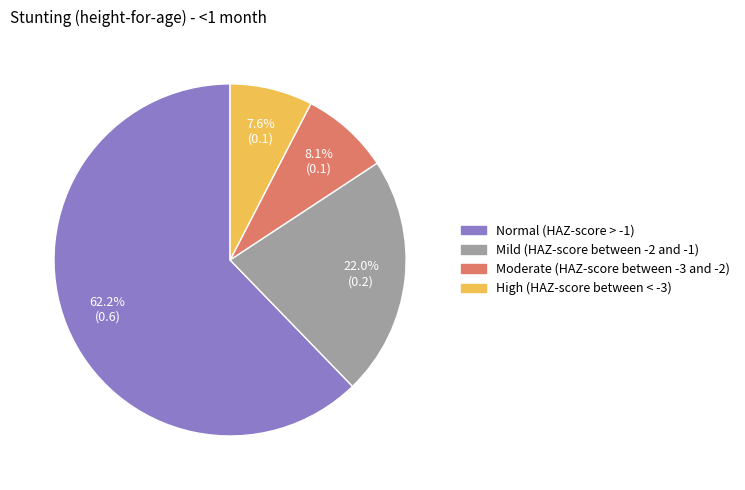

What percentage is the Normal (HAZ-score > -1) slice, to the nearest percent?

62%